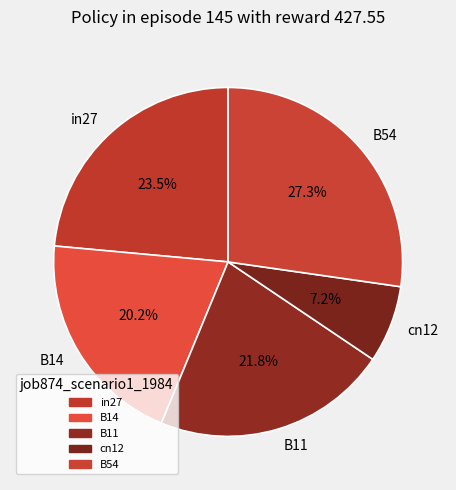

What portion of the pie excludes B14?

79.8%